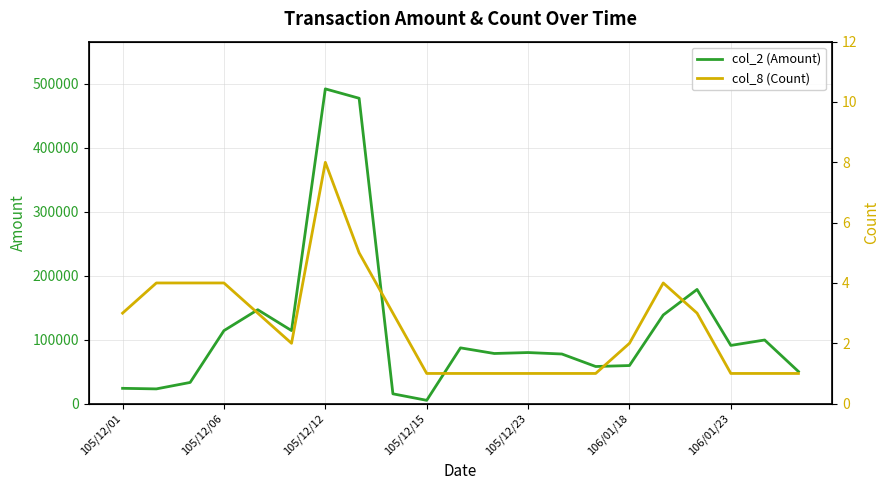

What is the approximate value of col_8 (Count) at 105/12/06?

4